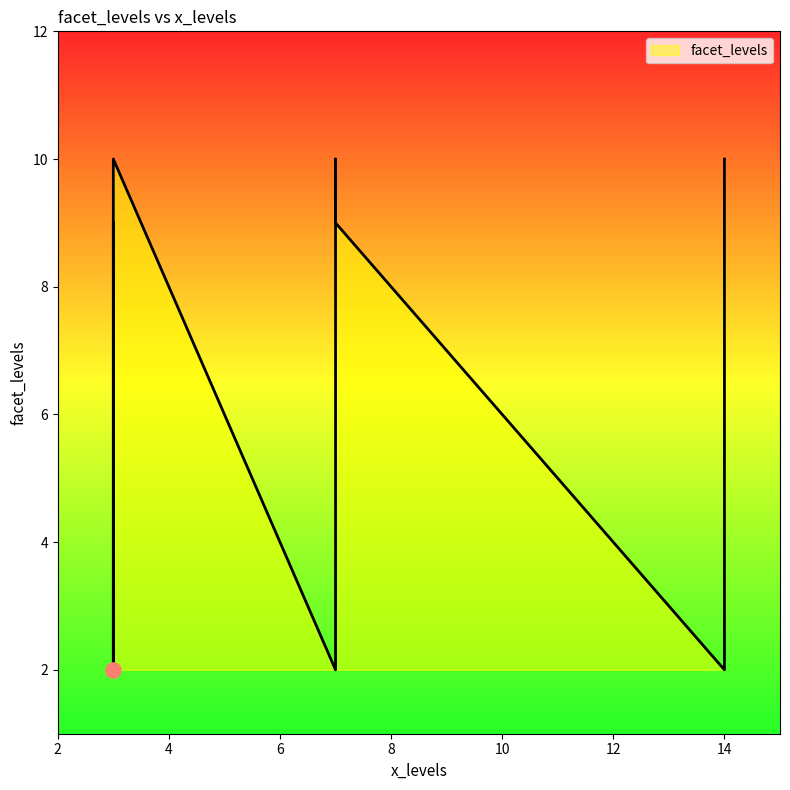

What is the ratio of the value at 14 to the value at 3?

5.0